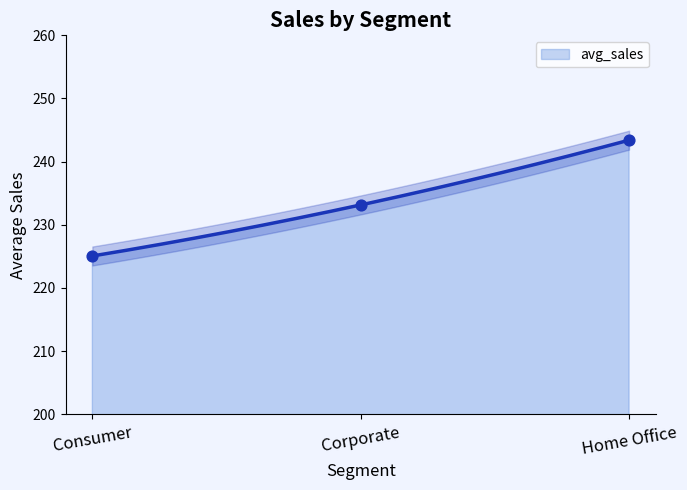

Between Consumer and Home Office, which is larger?

Home Office